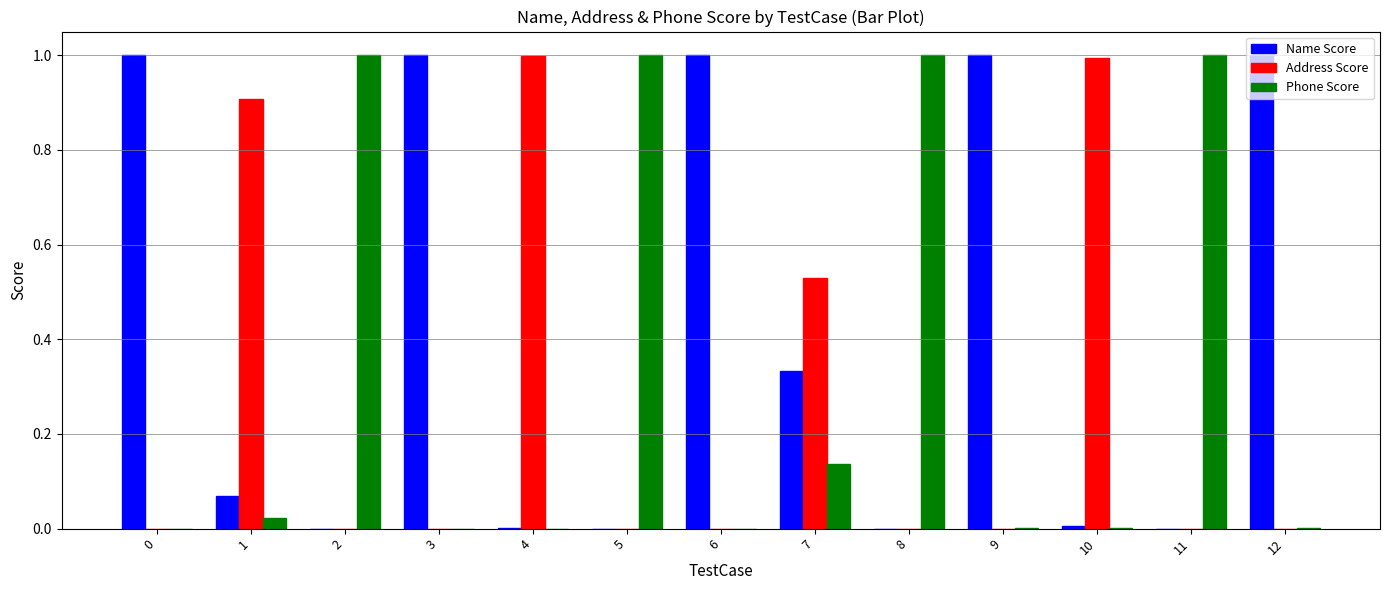

What is the highest value of the Name Score series?

1.0